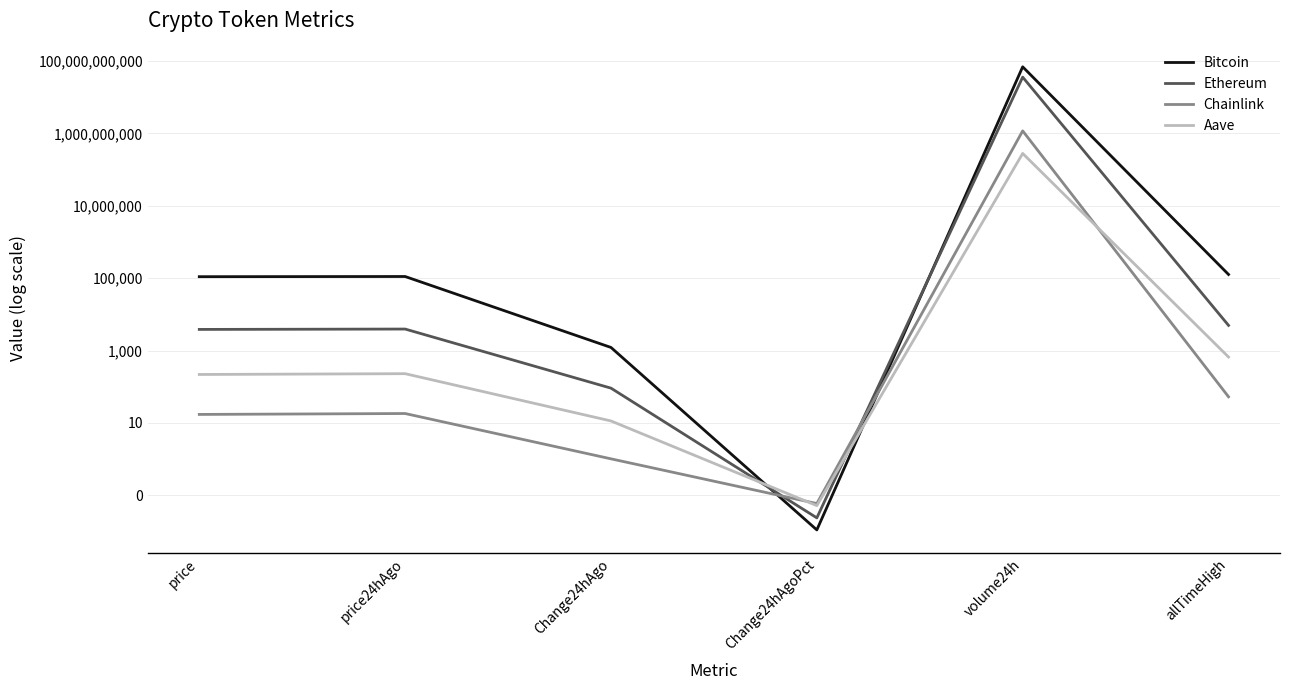

True or false: Bitcoin and Chainlink intersect in this chart.

True